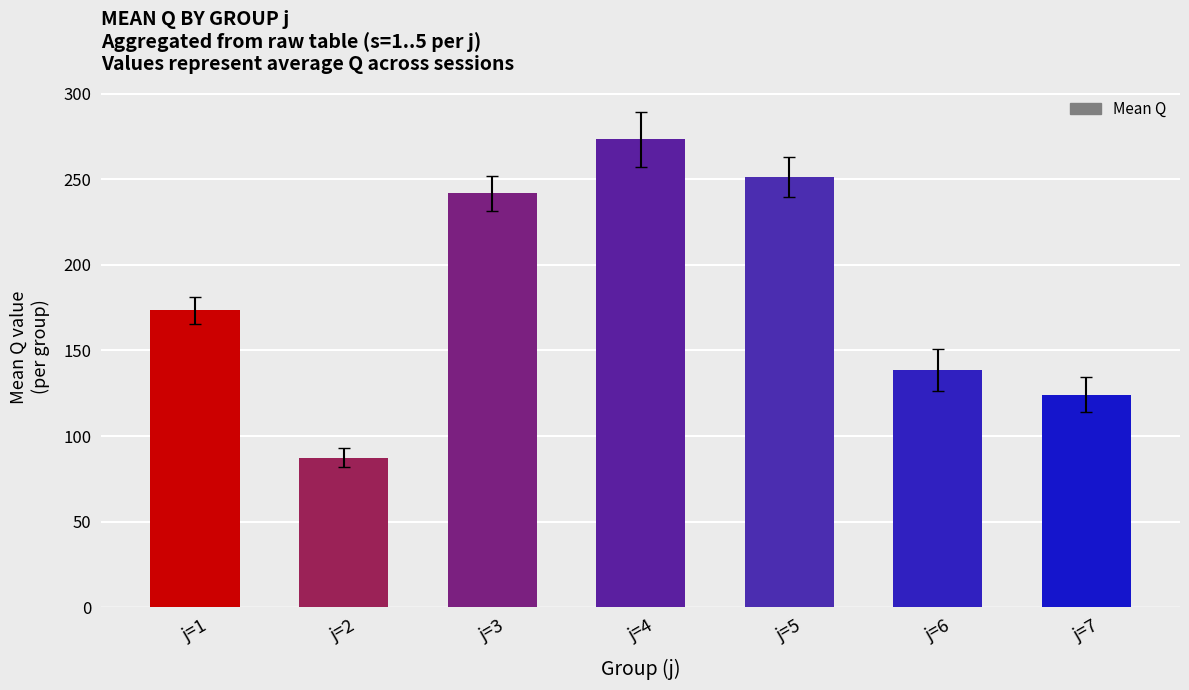

List the labels in order of value, smallest first.

j=2, j=7, j=6, j=1, j=3, j=5, j=4